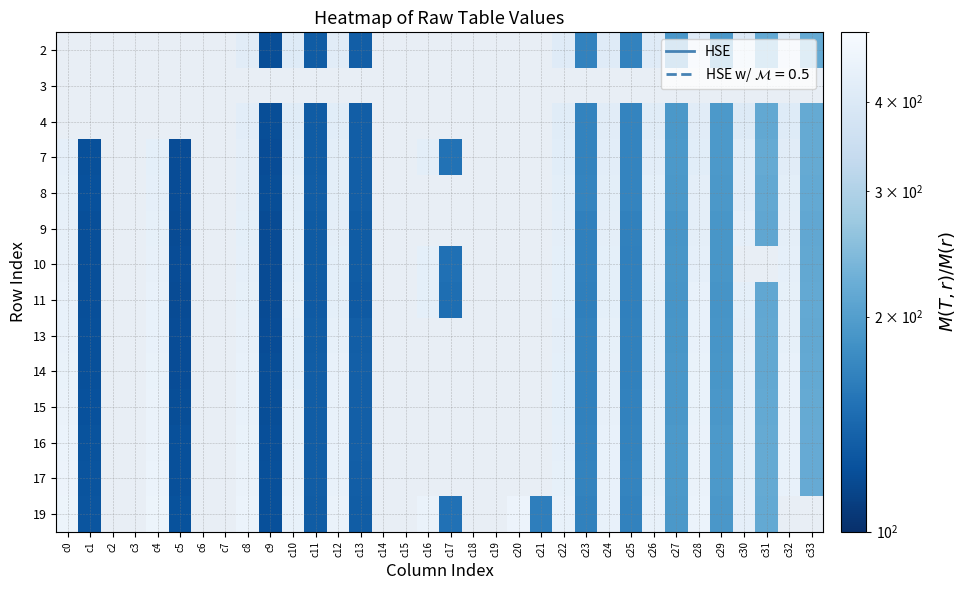

How many distinct data groups are displayed?

14